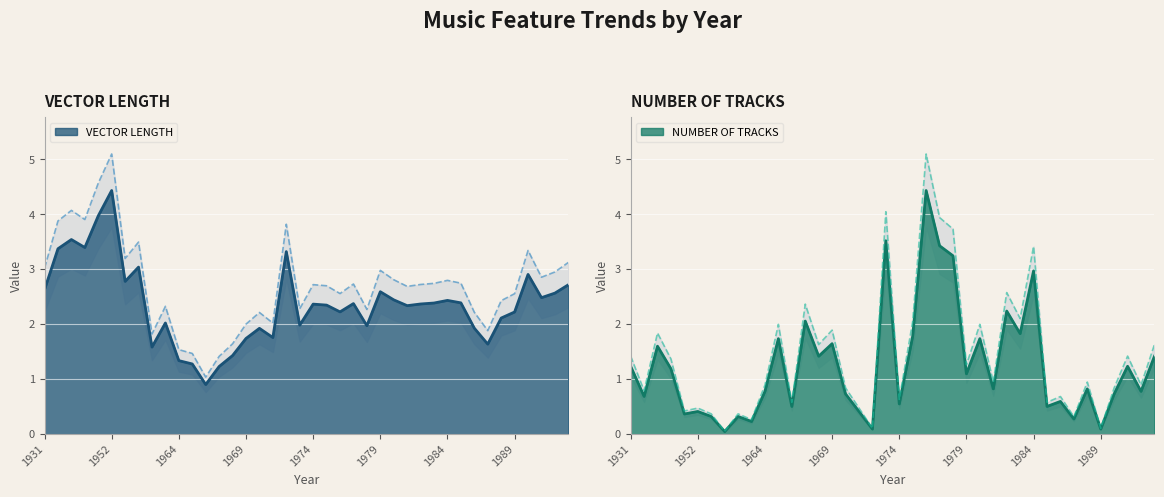

What is the sum of all vector_length values?

94.5